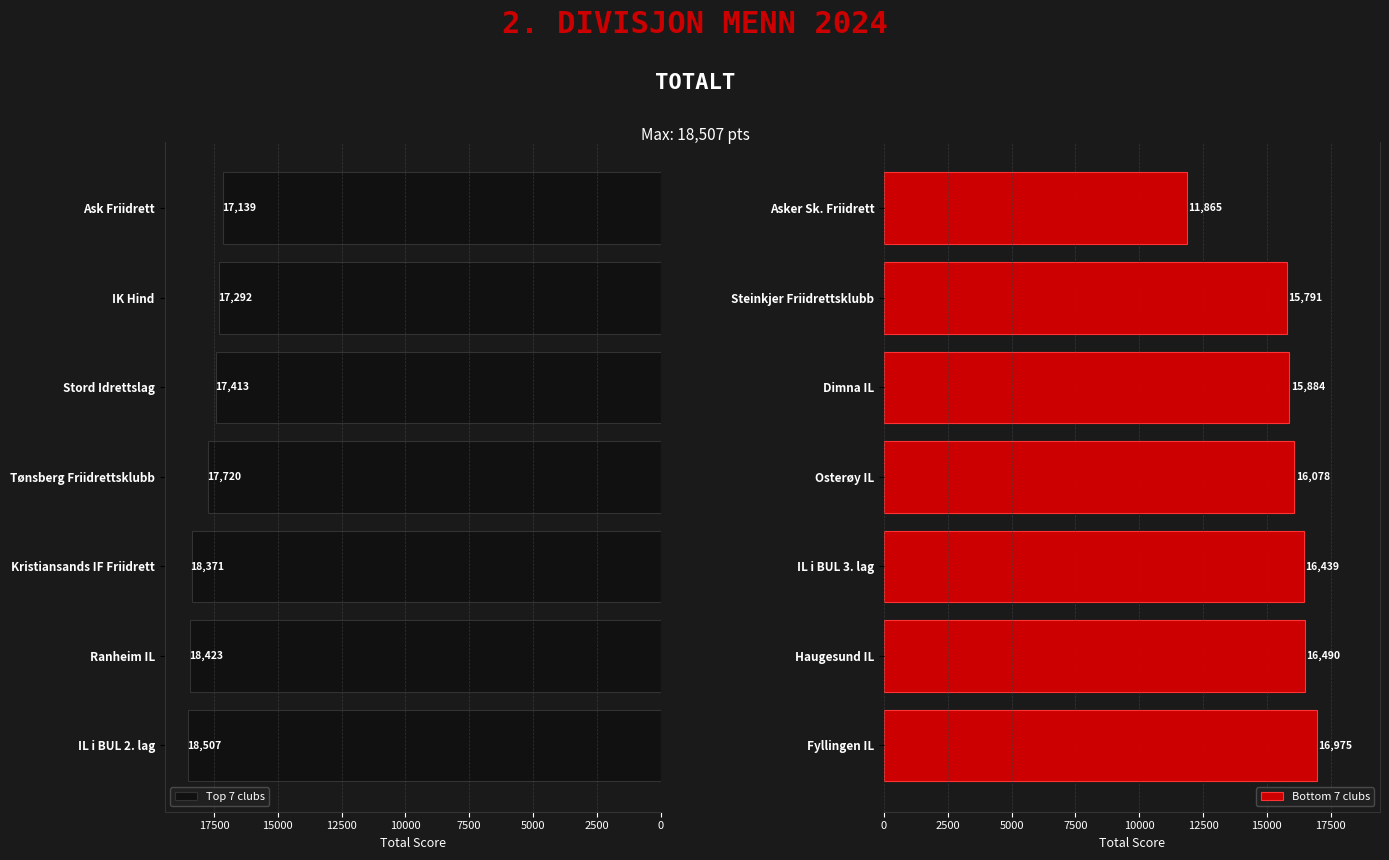

What is the approximate value of Bottom 7 clubs at Fyllingen IL?

16975